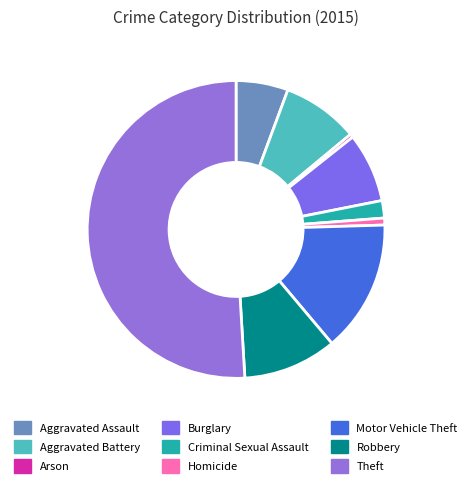

How many slices are in this pie chart?

9